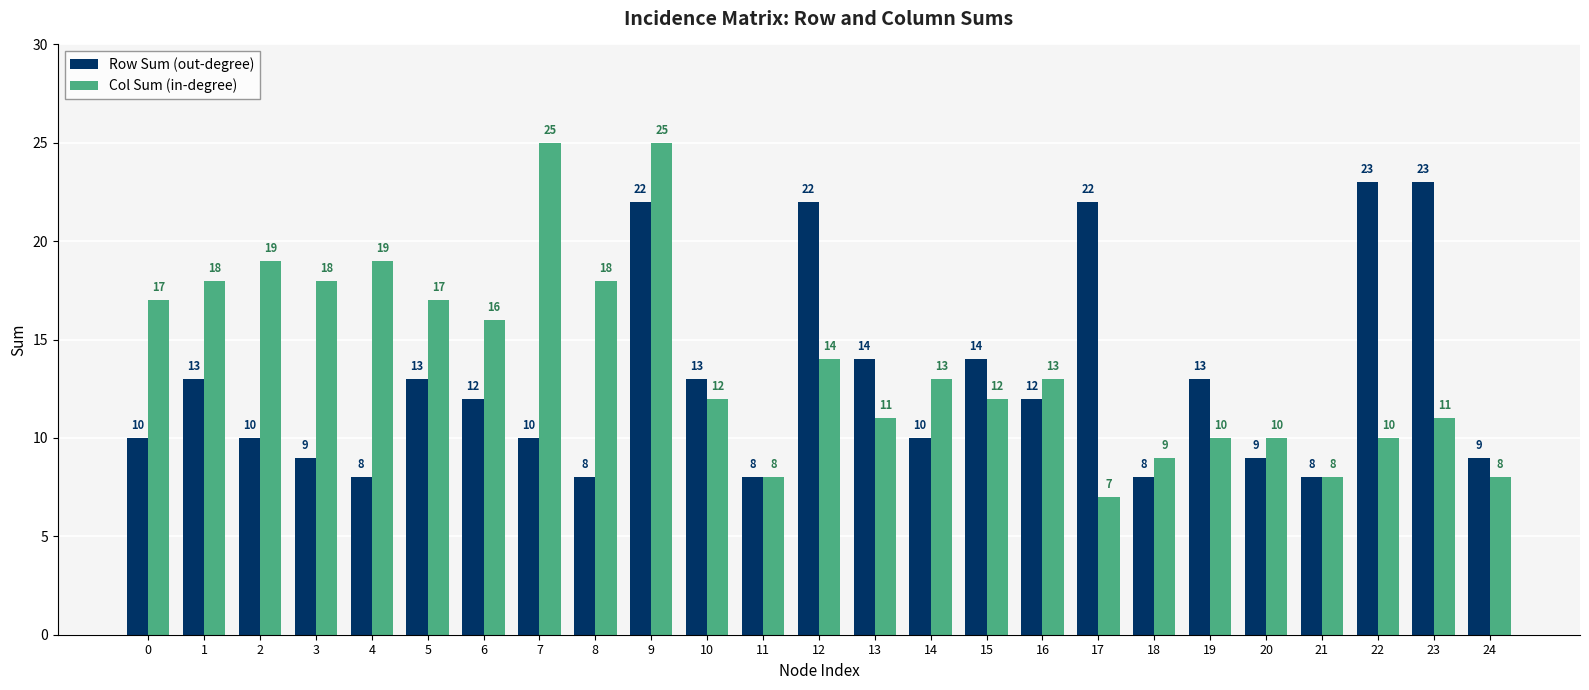

What is the sum of the Row Sum (out-degree) values at 0 and 15?

24